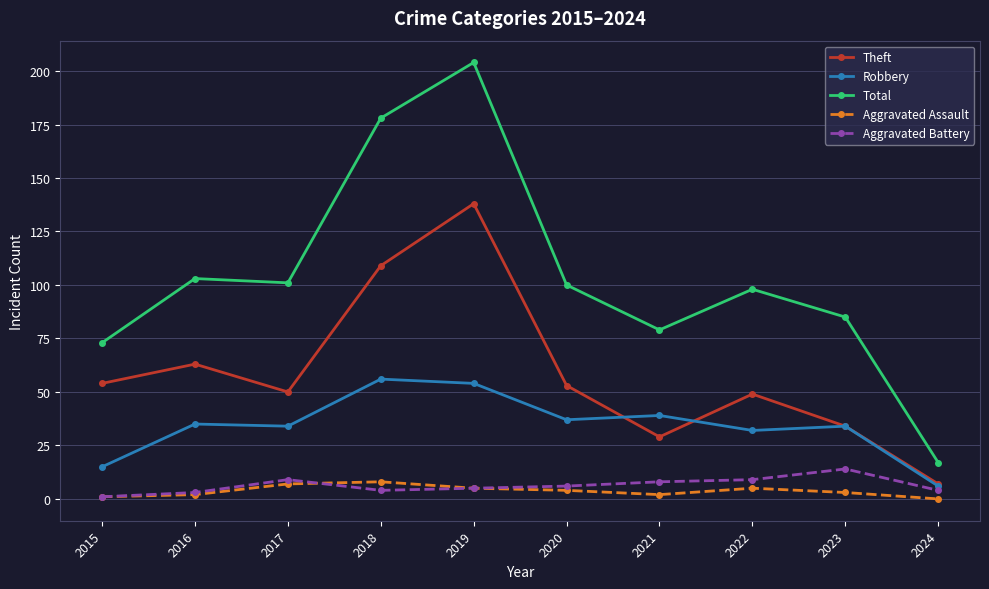

True or false: Aggravated Battery and Robbery intersect in this chart.

False